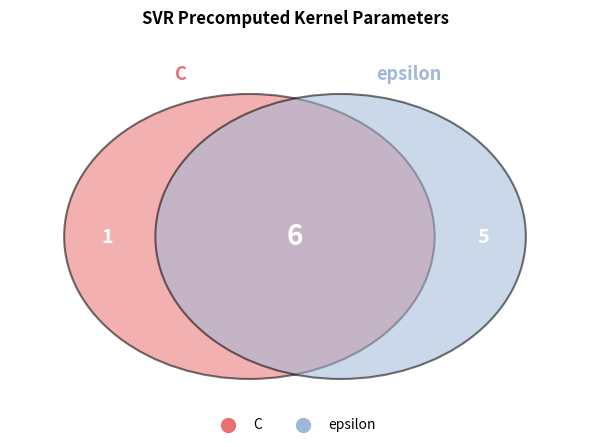

Which has a higher value, C or epsilon?

epsilon